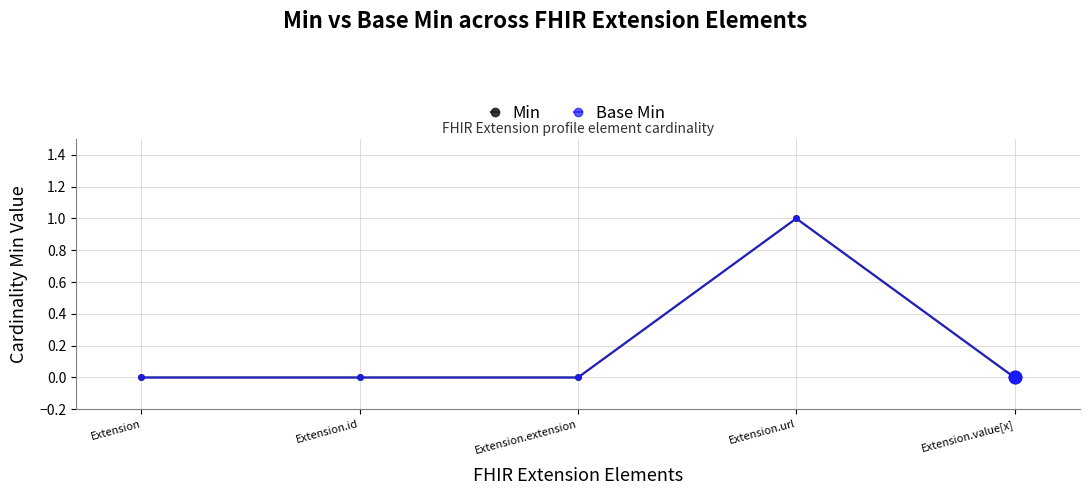

Does the chart have visible grid lines?

Yes